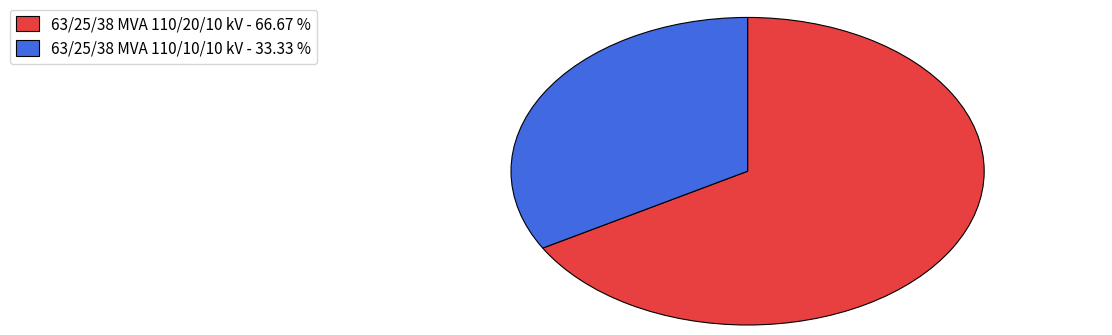

Does 63/25/38 MVA 110/20/10 kV account for over 50% of the chart?

Yes